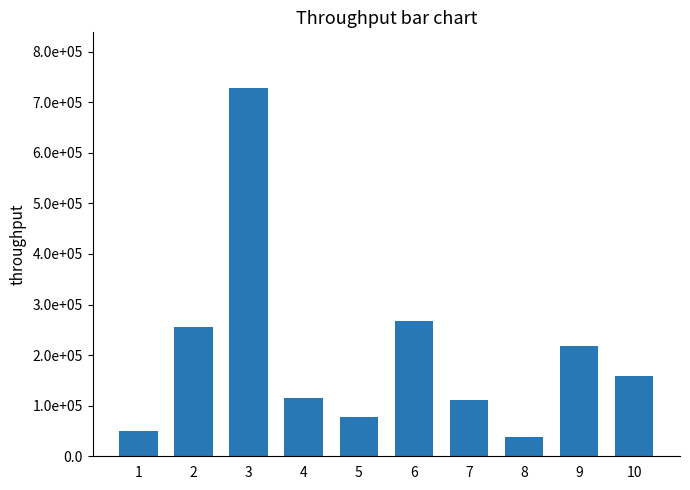

Does the chart contain any negative values?

No